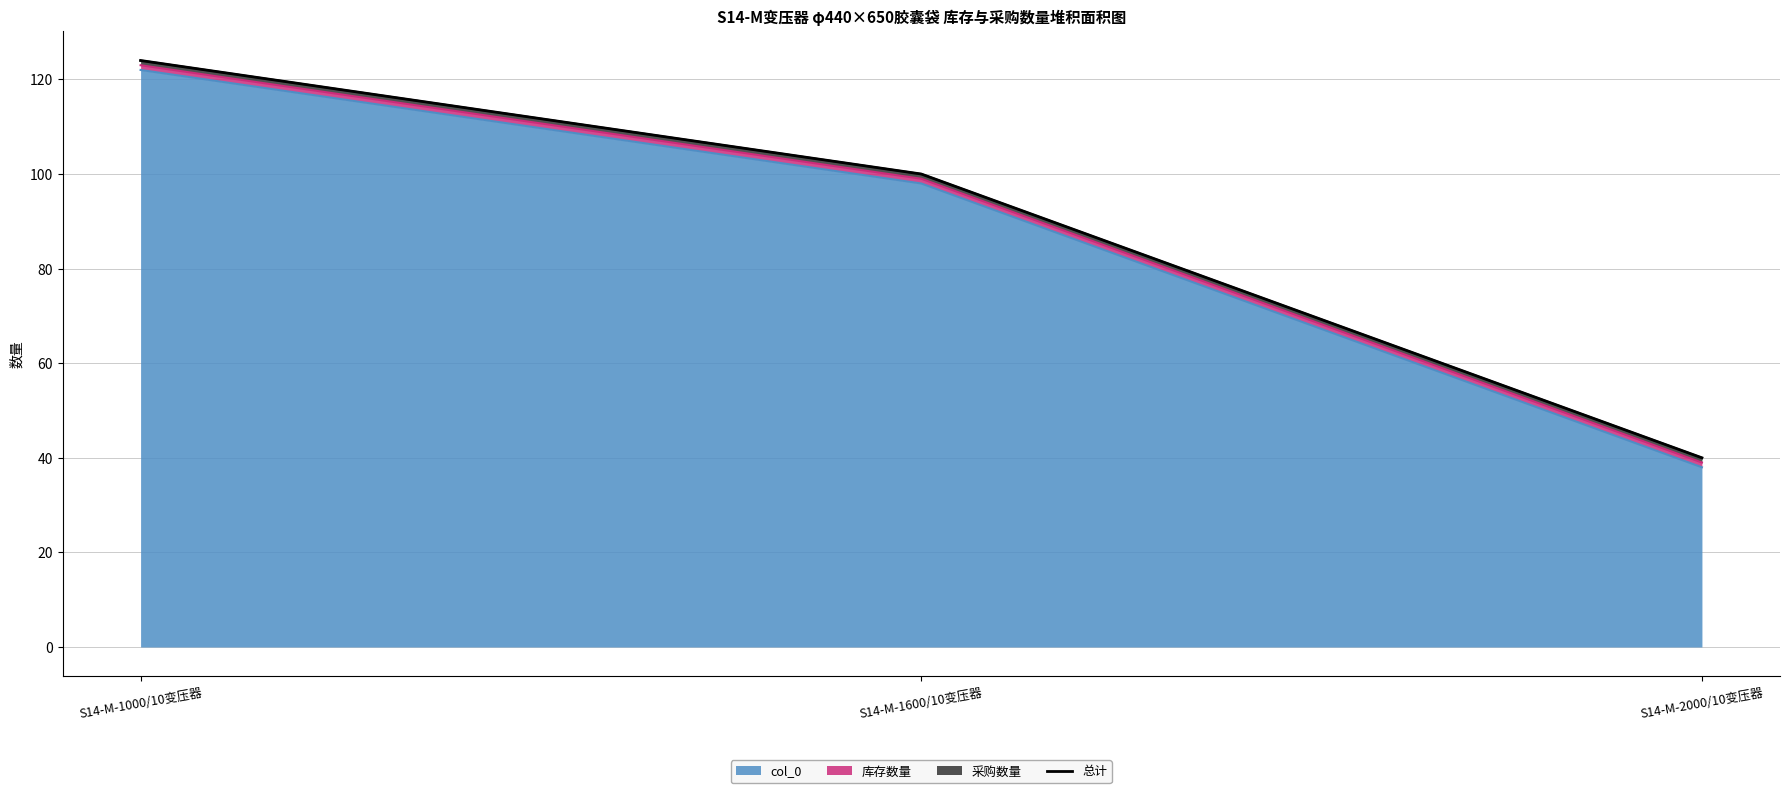

How many data points does each series have?

3